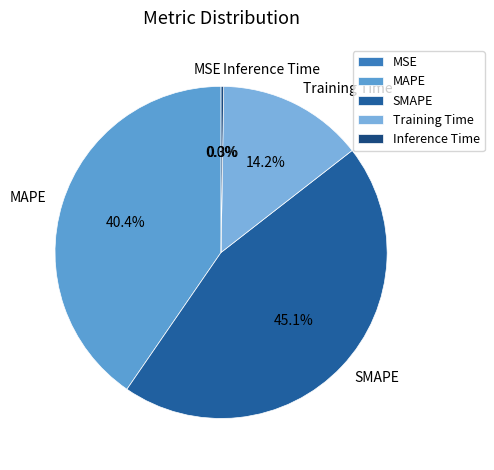

Which category has the biggest portion of the pie?

SMAPE